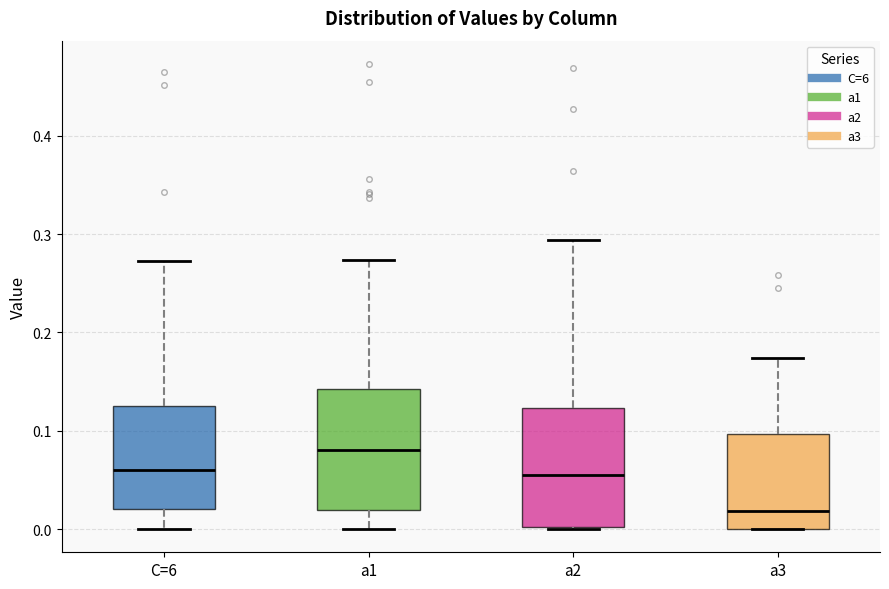

Where does the median line of the box for a3 sit on the y-axis? The values are not printed on the chart, so give them approximately, as read against the axis.

0.02